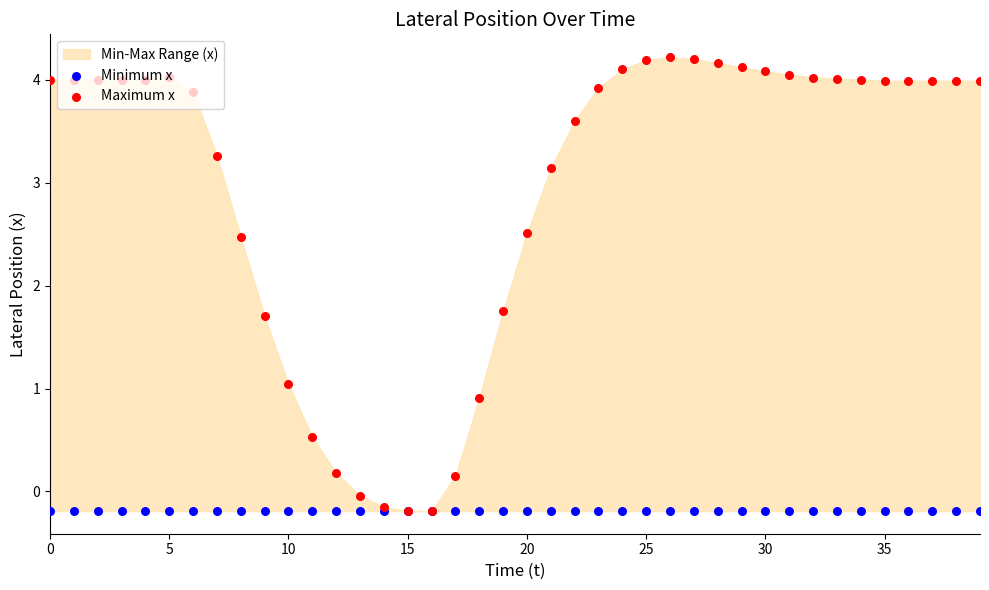

At how many categories does at least one series exceed 3?

27